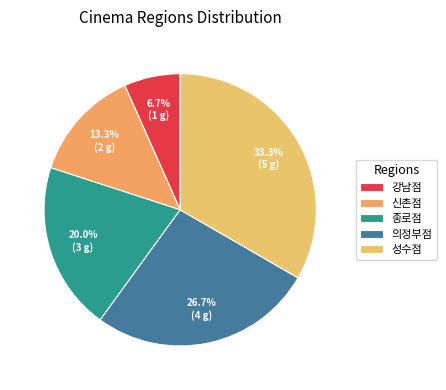

To the nearest percent, what is the average slice percentage?

20%